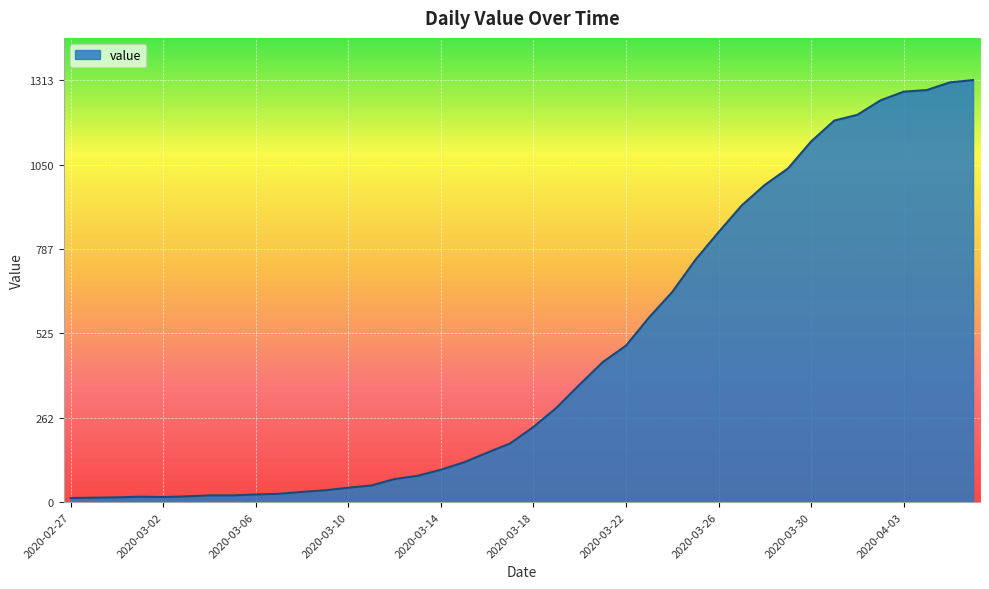

What is the maximum value shown in the chart?

1313